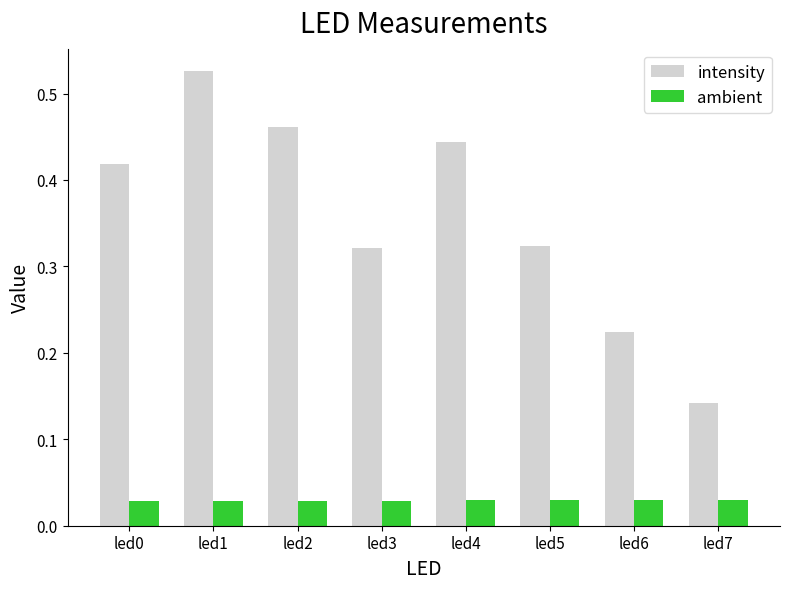

True or false: intensity has a value of 0.2 at led4.

False